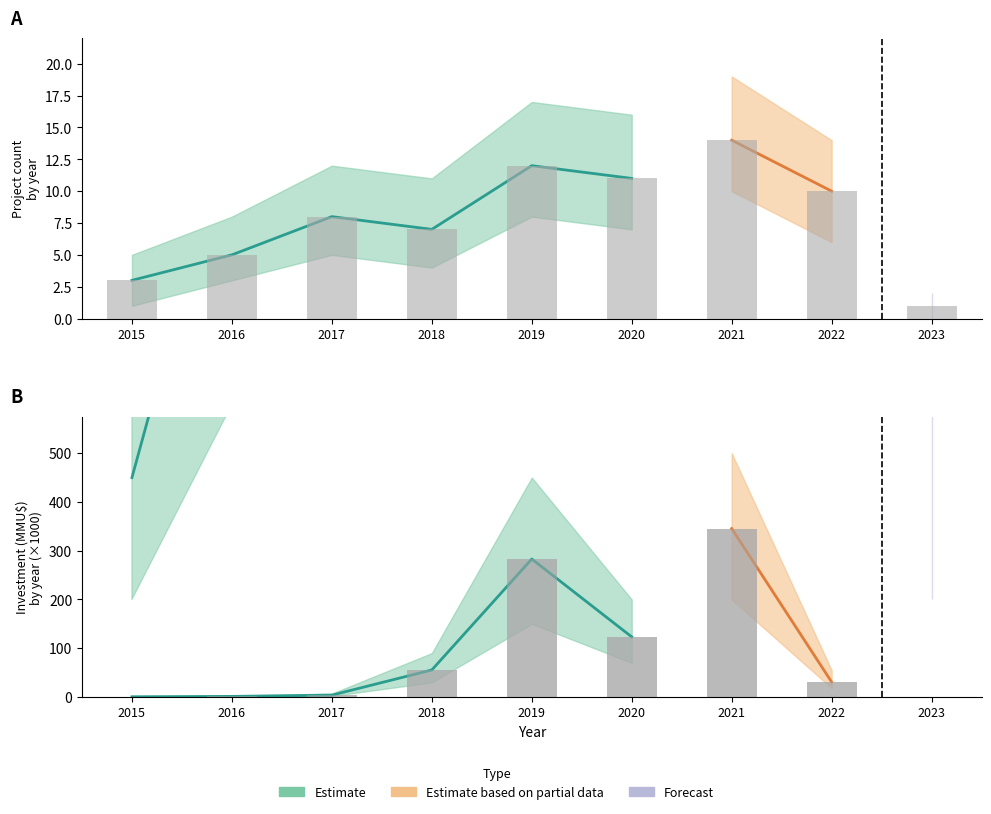

What is the sum of the Investment_MMU values at 2022 and 2020?

153.9